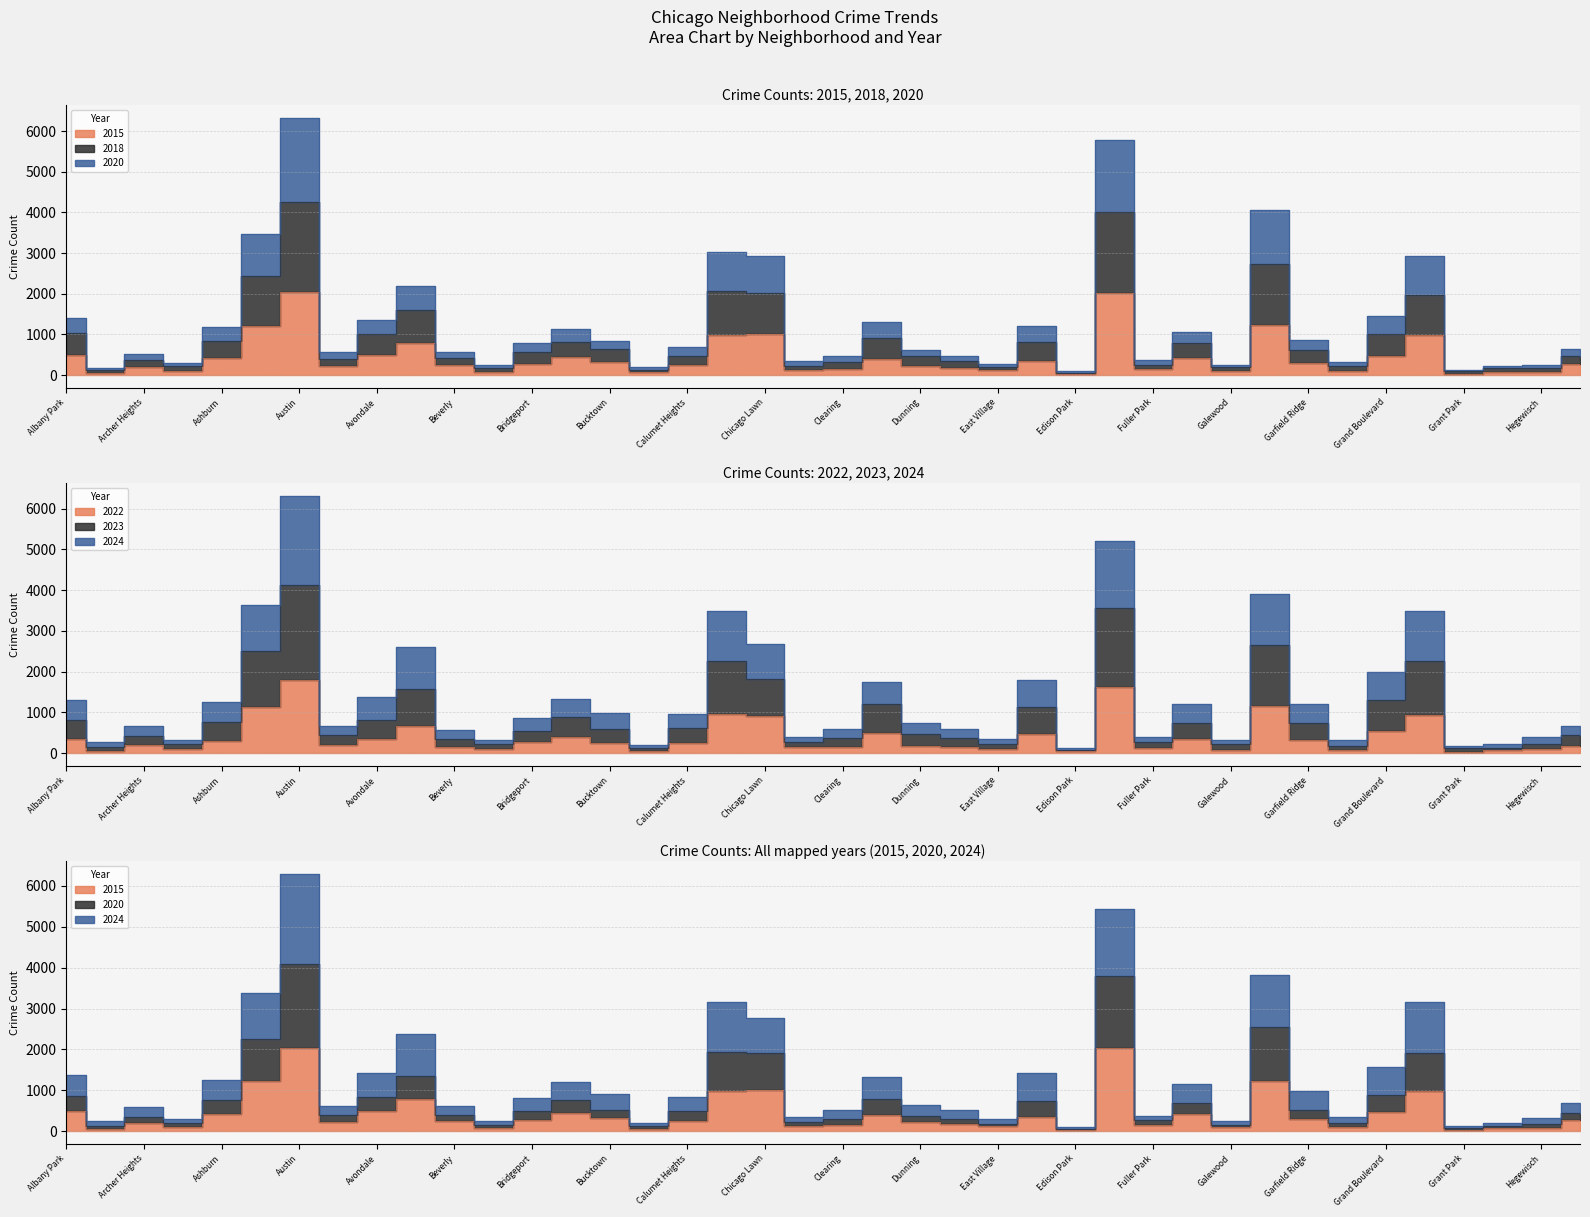

What is the difference between the second highest and minimum values in the 2022 series?

1581